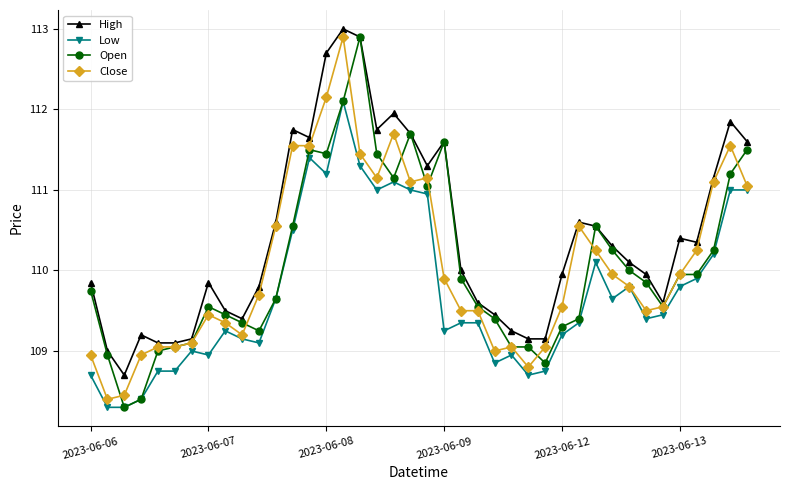

What is the lowest value of the Close series?

108.4